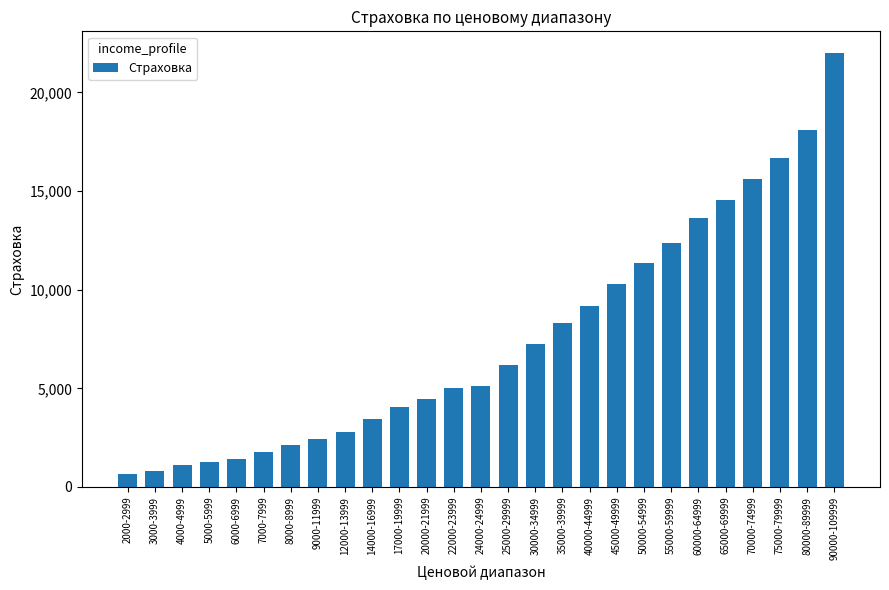

Which has a higher value, 75000-79999 or 14000-16999?

75000-79999